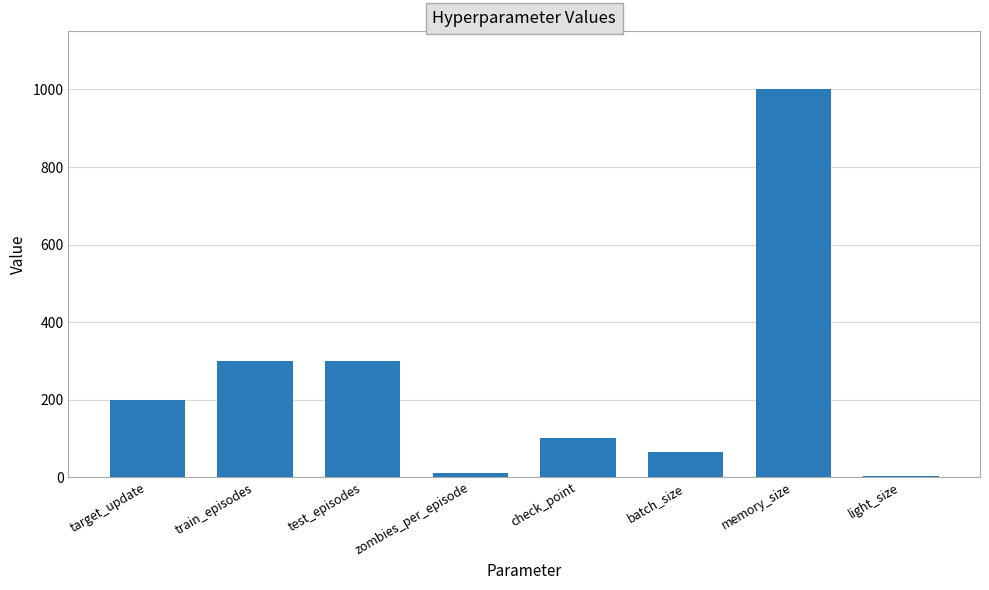

Which has a higher value, zombies_per_episode or test_episodes?

test_episodes